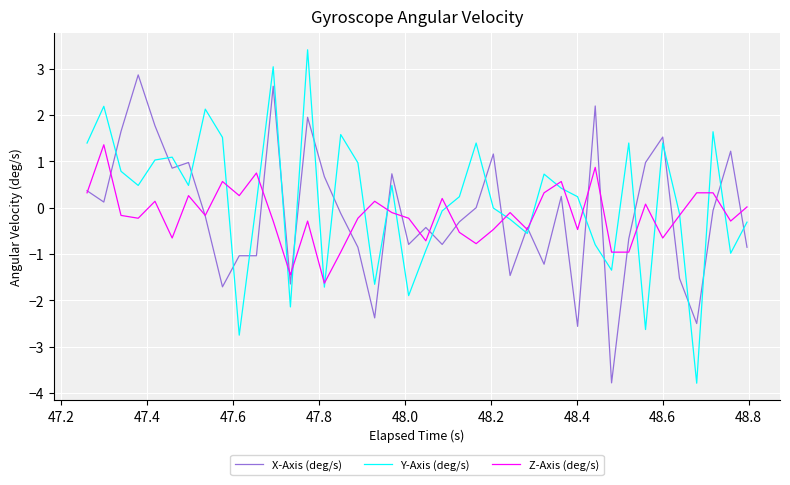

Which series has the largest total across all categories?

Y-Axis (deg/s)